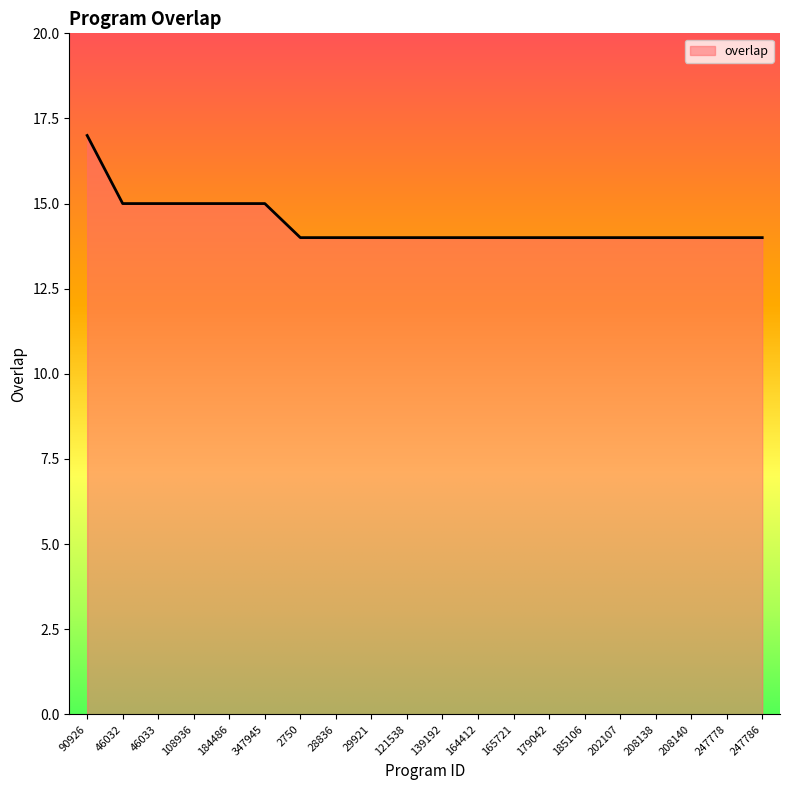

What is the minimum value shown in the chart?

14